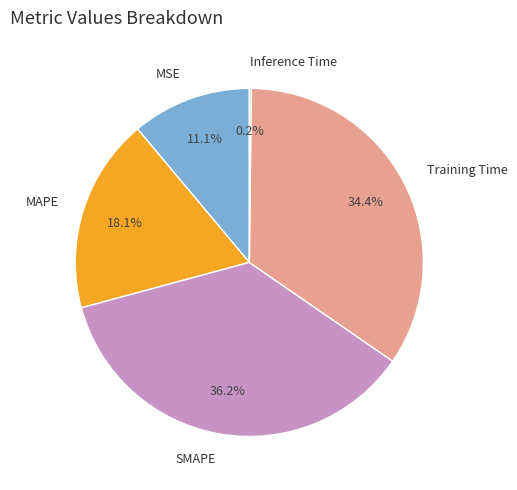

Which has a higher value, MSE or Training Time?

Training Time